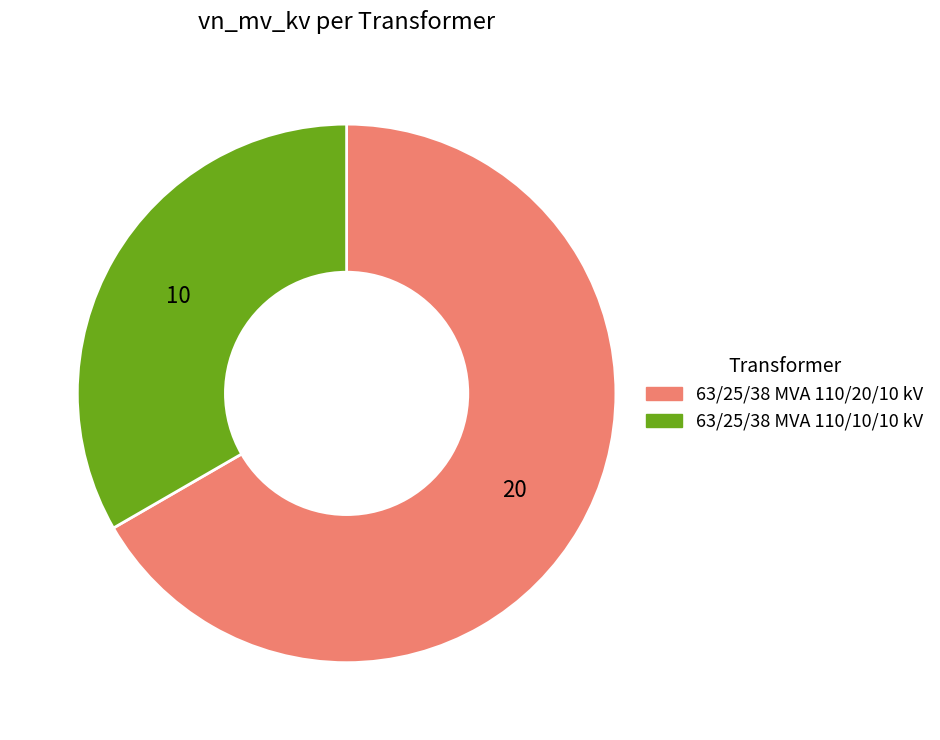

Is it true that 63/25/38 MVA 110/10/10 kV is 26% of the pie?

False